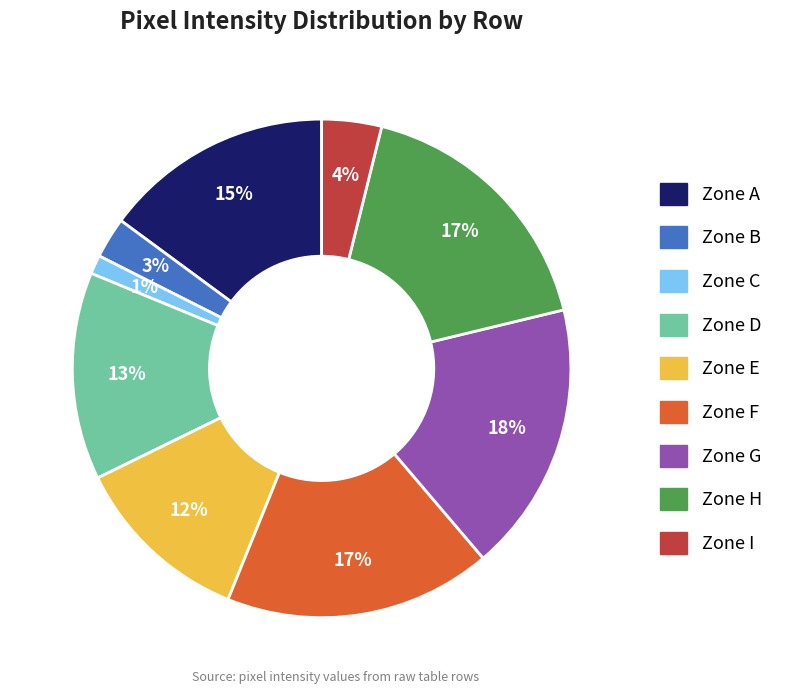

Is there any slice that represents more than half of the pie?

No